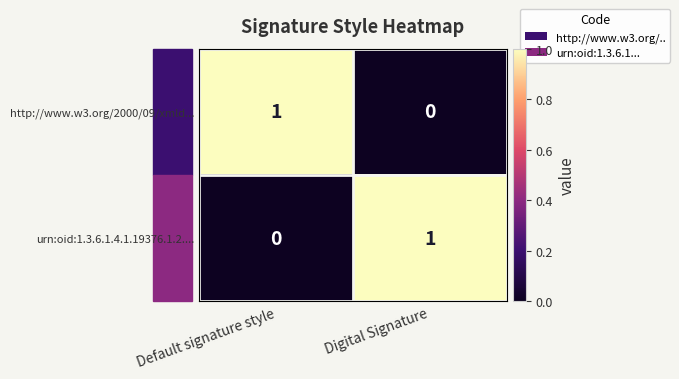

The urn:oid:1.3.6.1.4.1.19376.1.2.... series shows 0 at Default signature style. True or false?

True